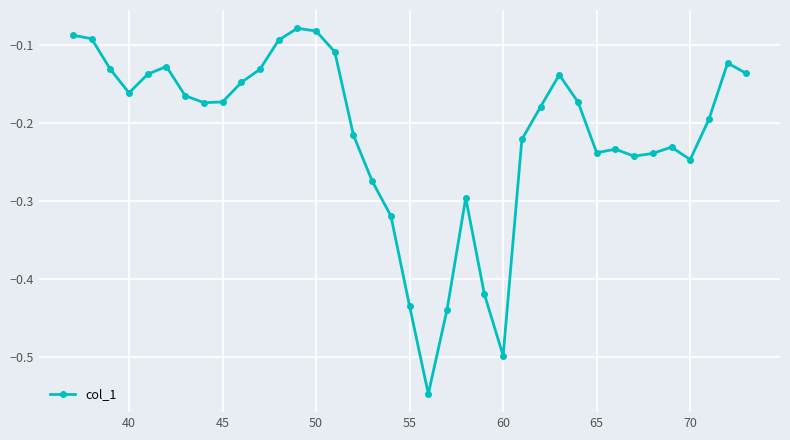

What is the difference between the maximum and minimum values?

0.5